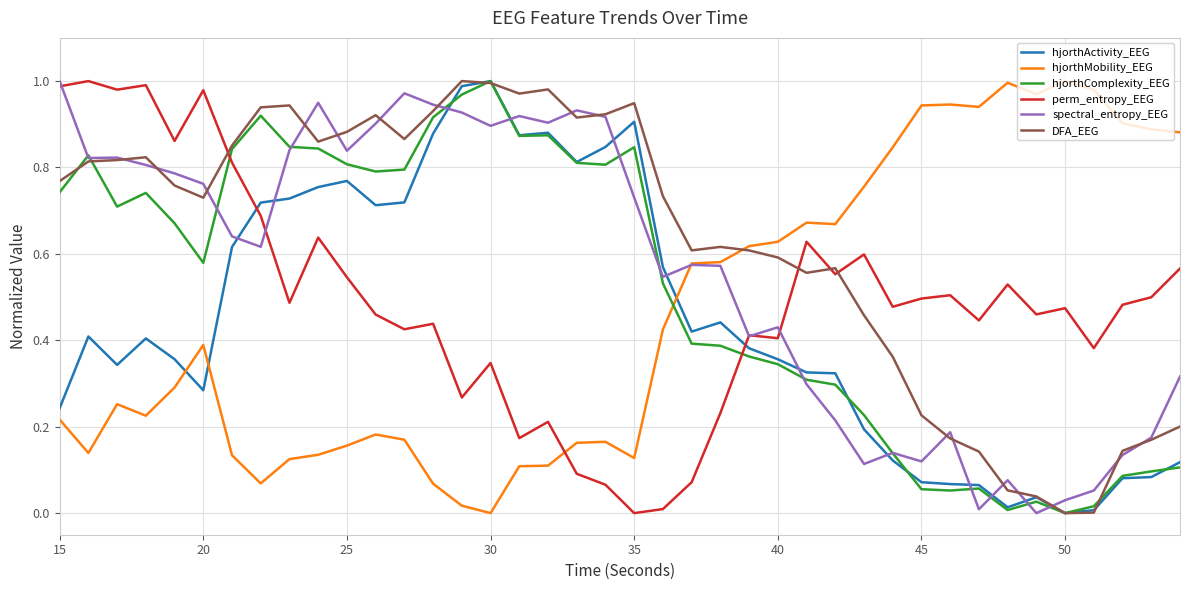

What is the sum of all hjorthActivity_EEG values?

17.9